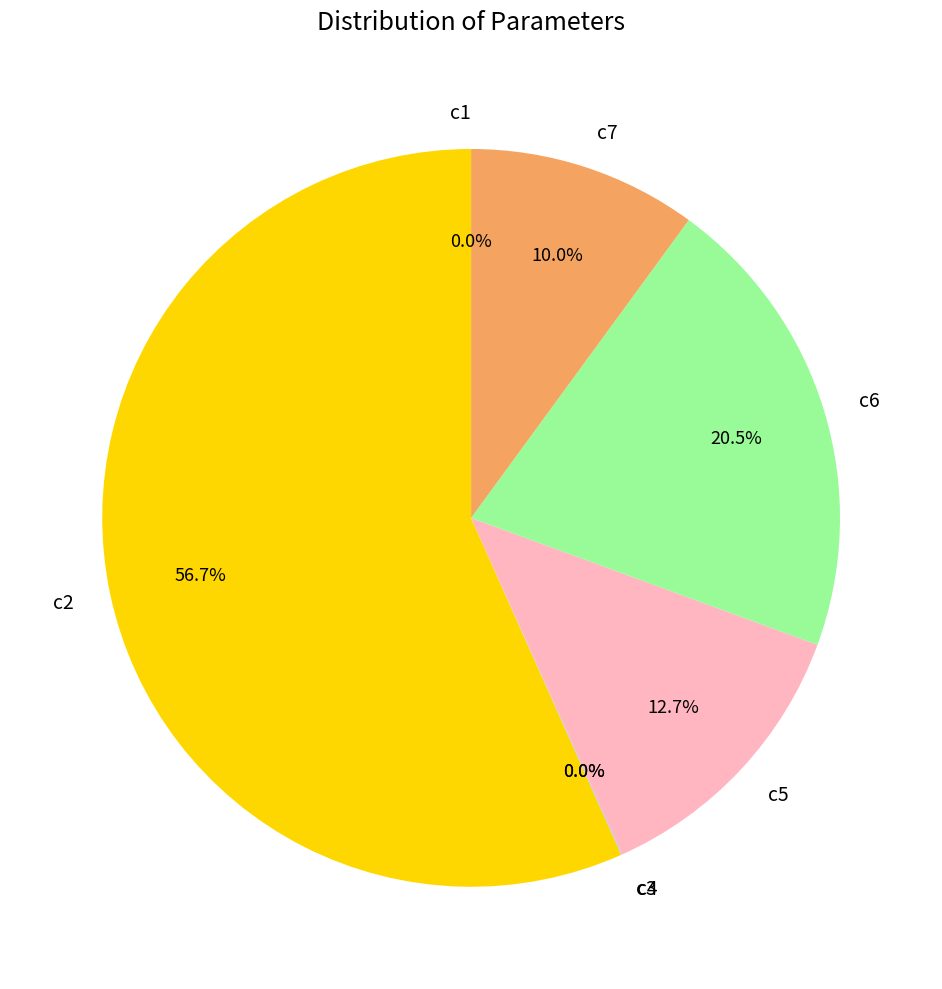

To the nearest percent, what is the average slice percentage?

14%